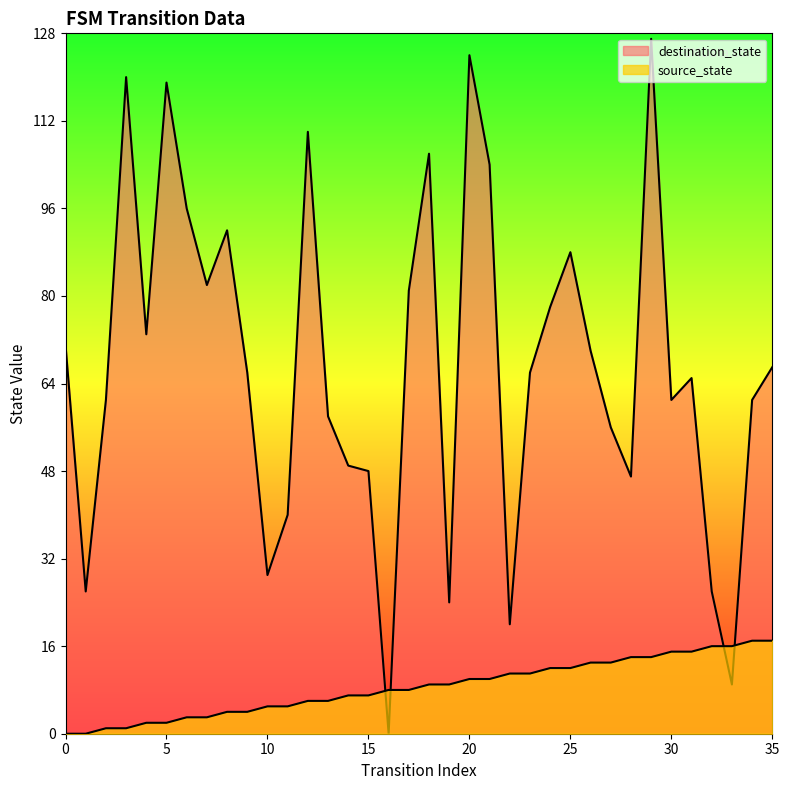

Which has a higher value, 17 or 27?

27